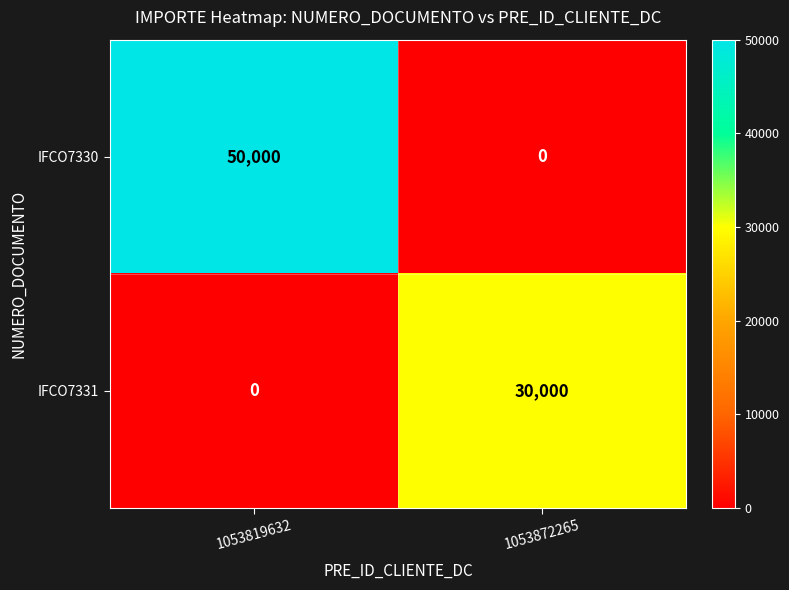

Which series has the largest range (max minus min)?

IFCO7330